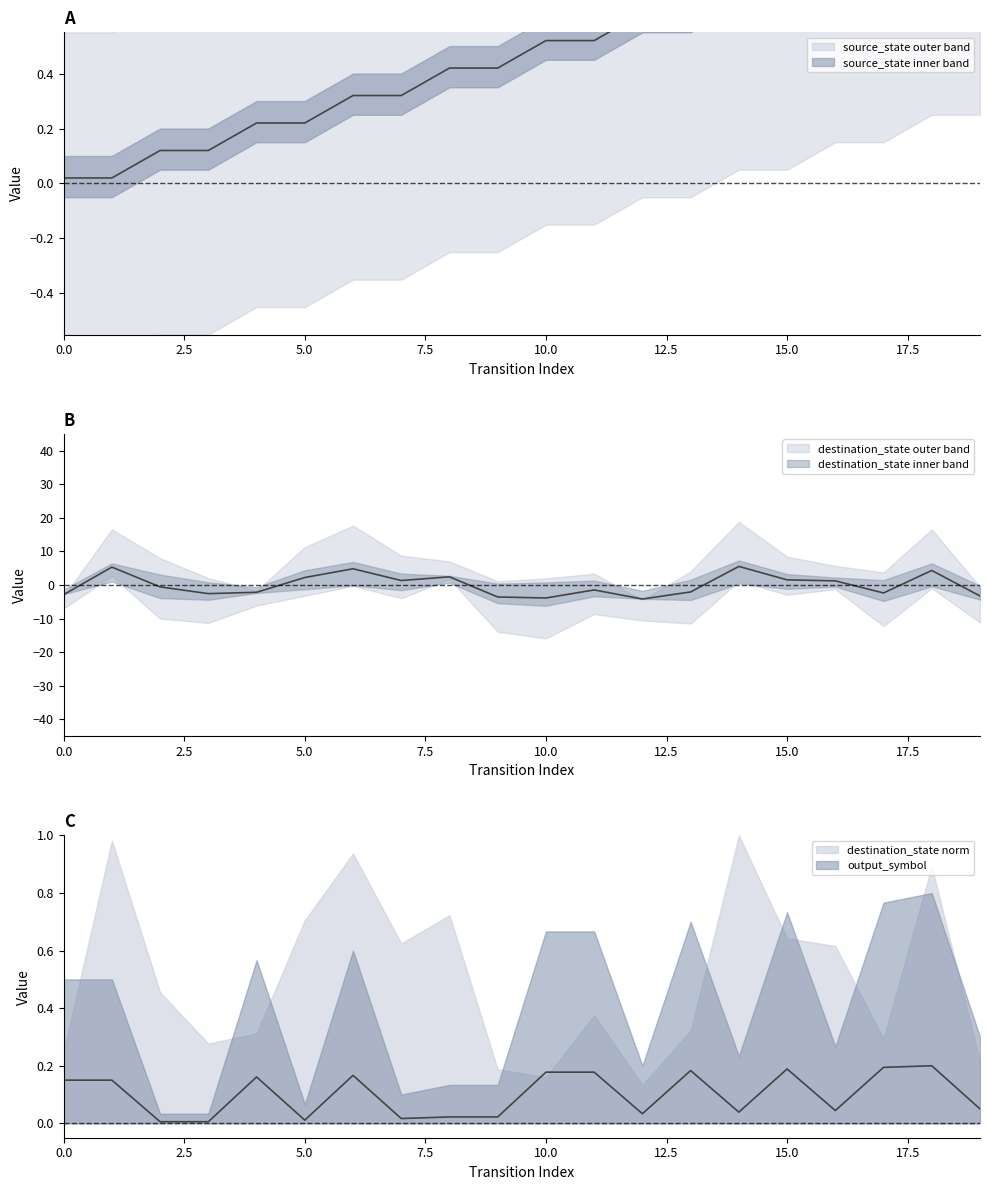

What is the spread (max minus min) of values at 7?

1.0